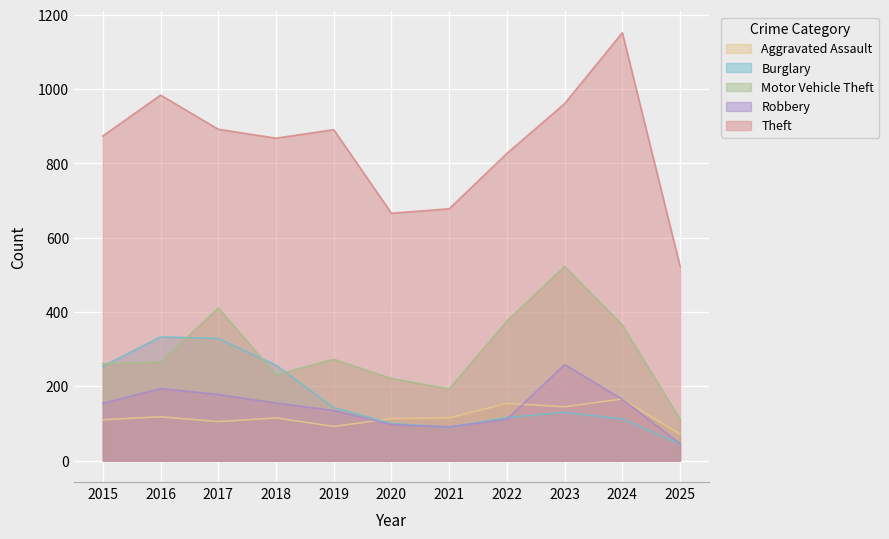

How many interior local peaks does the Motor Vehicle Theft series have?

3